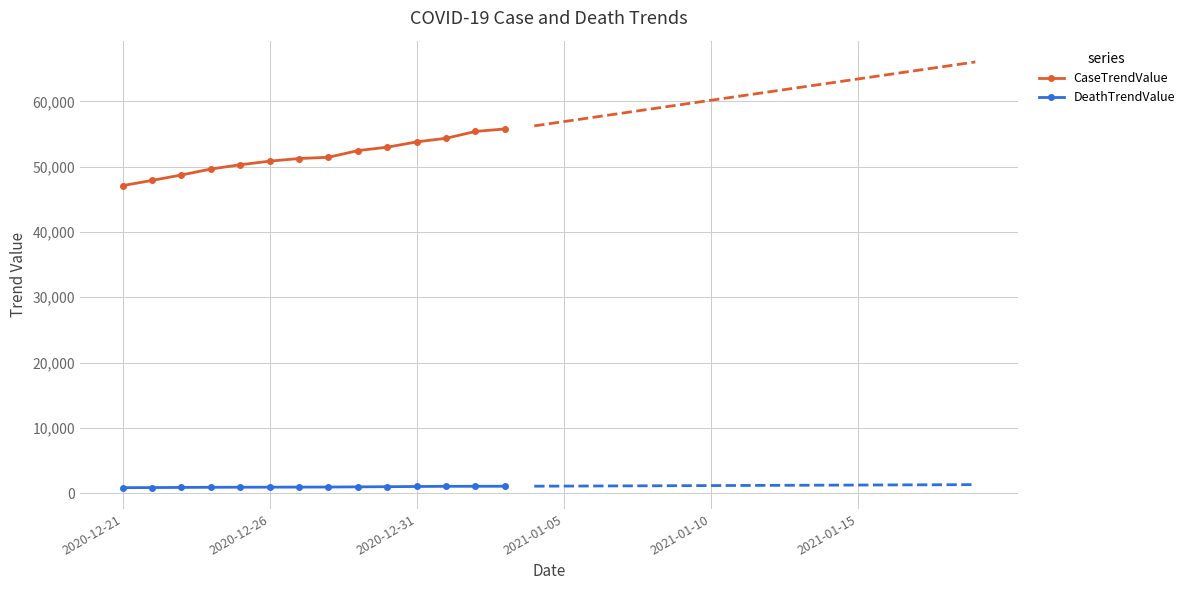

True or false: CaseTrendValue and DeathTrendValue cross at least once.

False